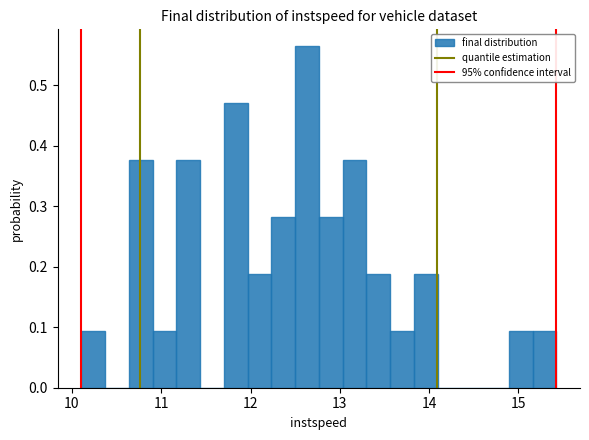

Read against the x-axis, roughly where is the centre of the tallest bar?

12.6